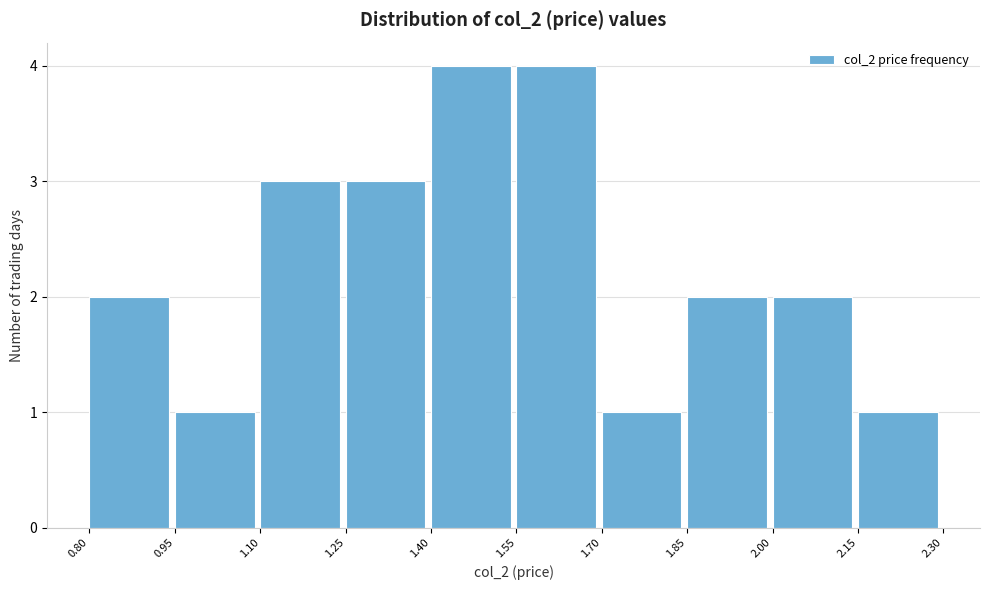

What is the height of the bar covering 1.10 to 1.25 on the x-axis? The values are not printed on the chart, so give them approximately, as read against the axis.

3